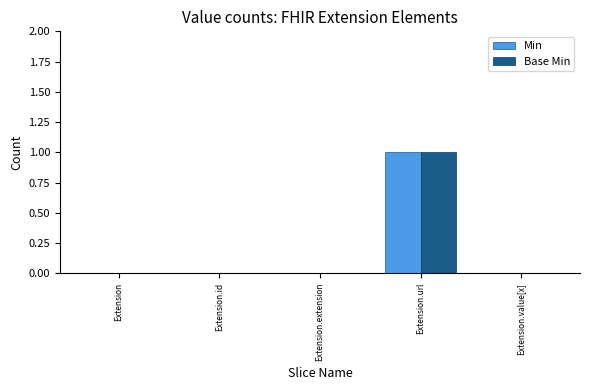

At which category is the sum across all series the highest?

Extension.url